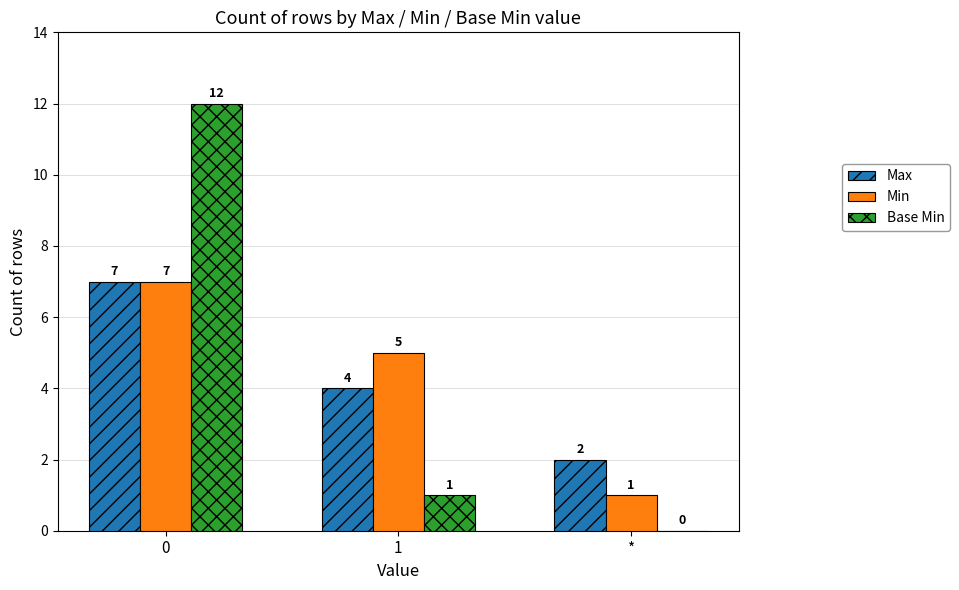

Which series has the widest spread of values?

Base Min